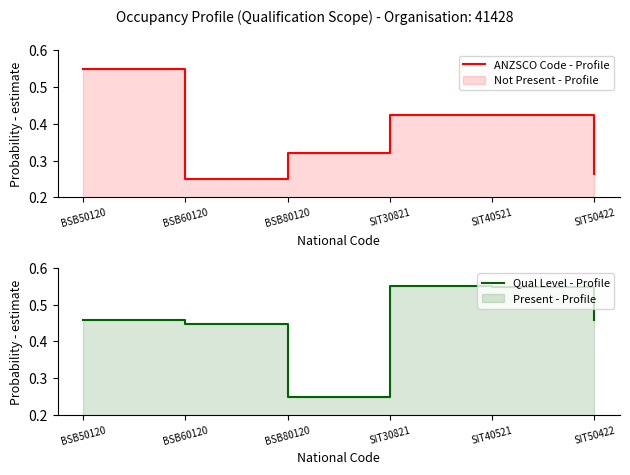

Which series has the largest range (max minus min)?

ANZSCO Code - Profile